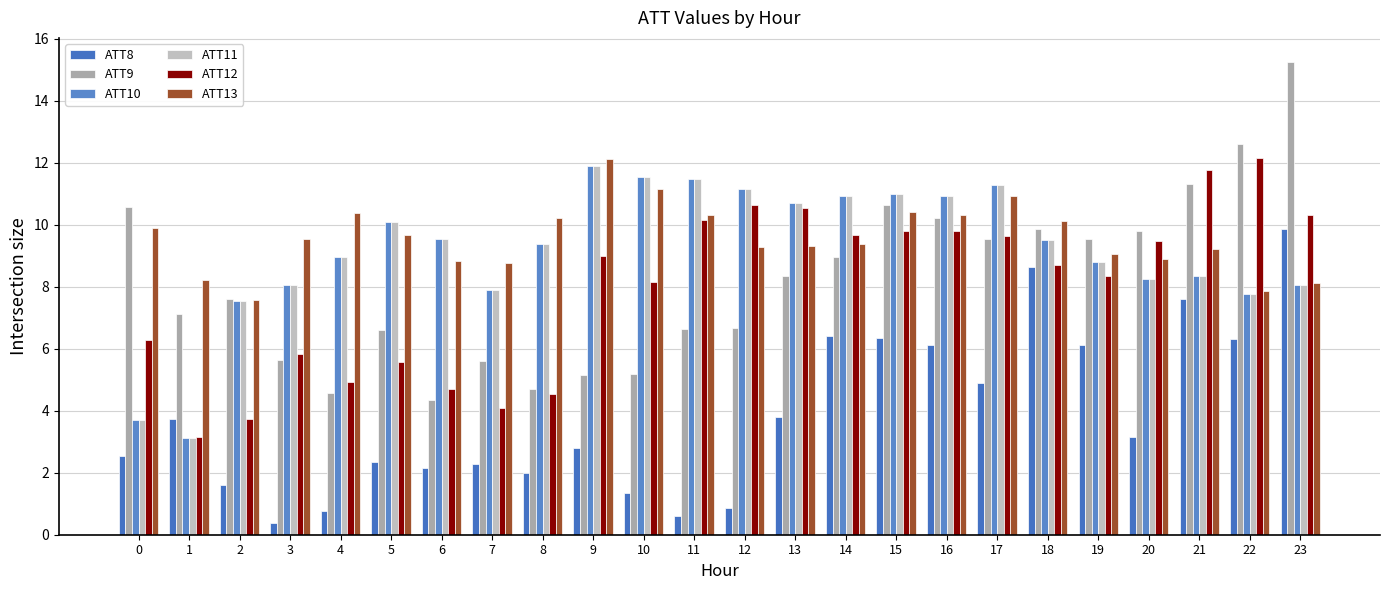

How many bars are there in each group?

6